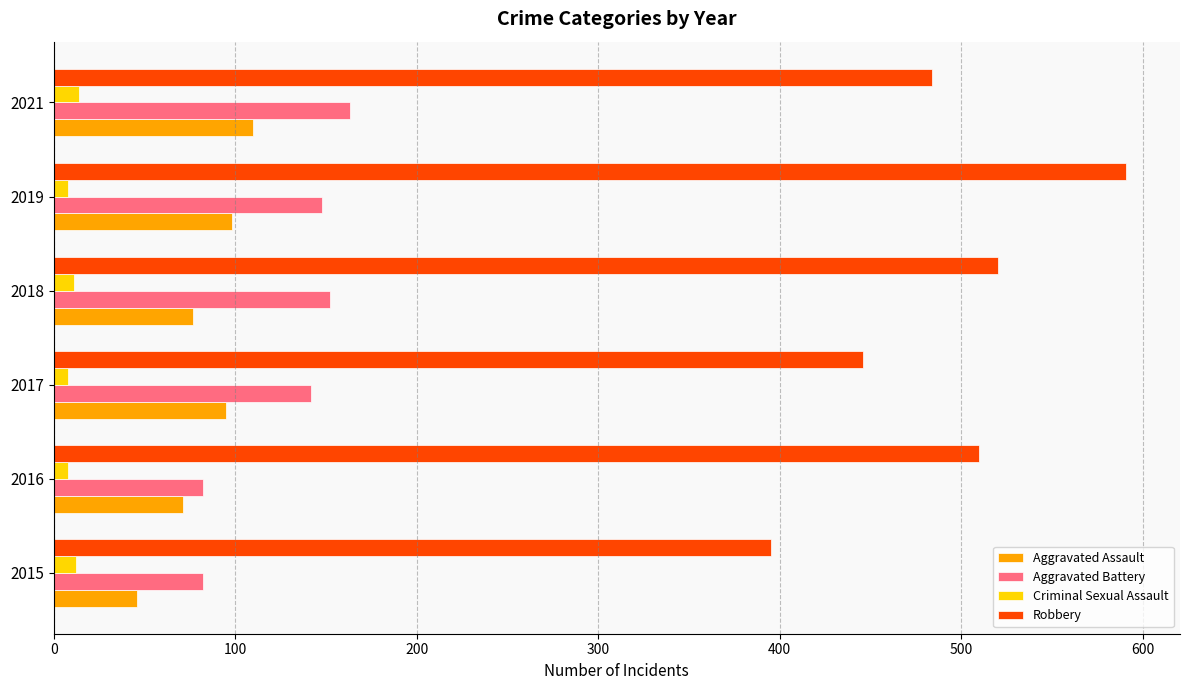

The Robbery series shows 689 at 2017. True or false?

False